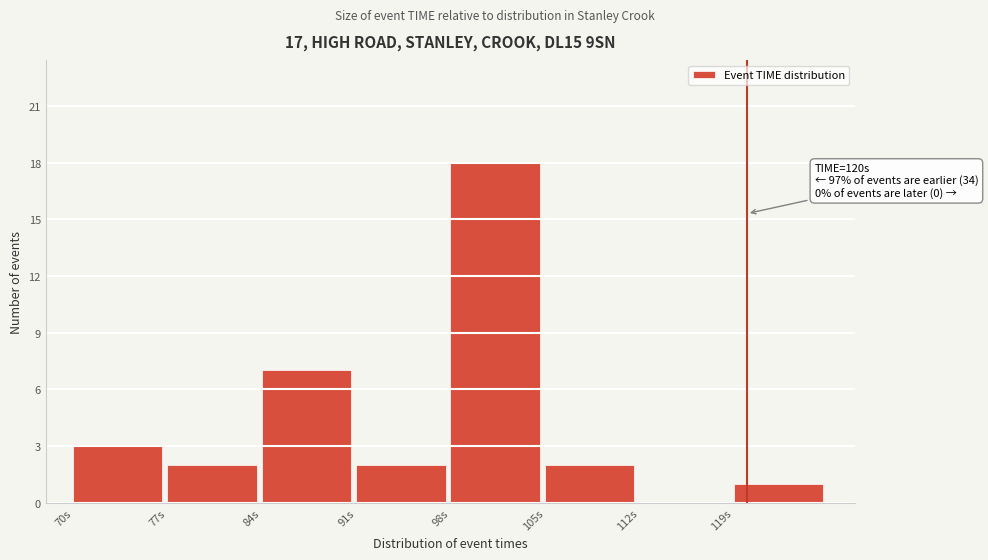

Which range on the x-axis has the tallest bar?

98 to 105